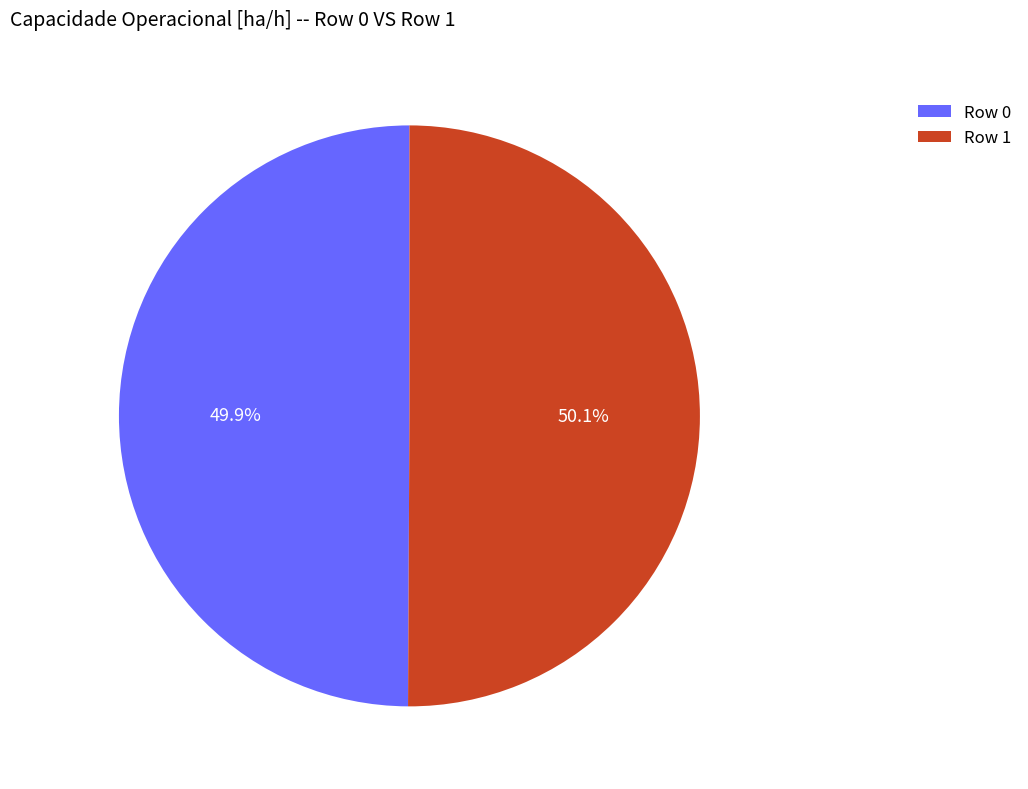

Does any single category account for the majority?

Yes